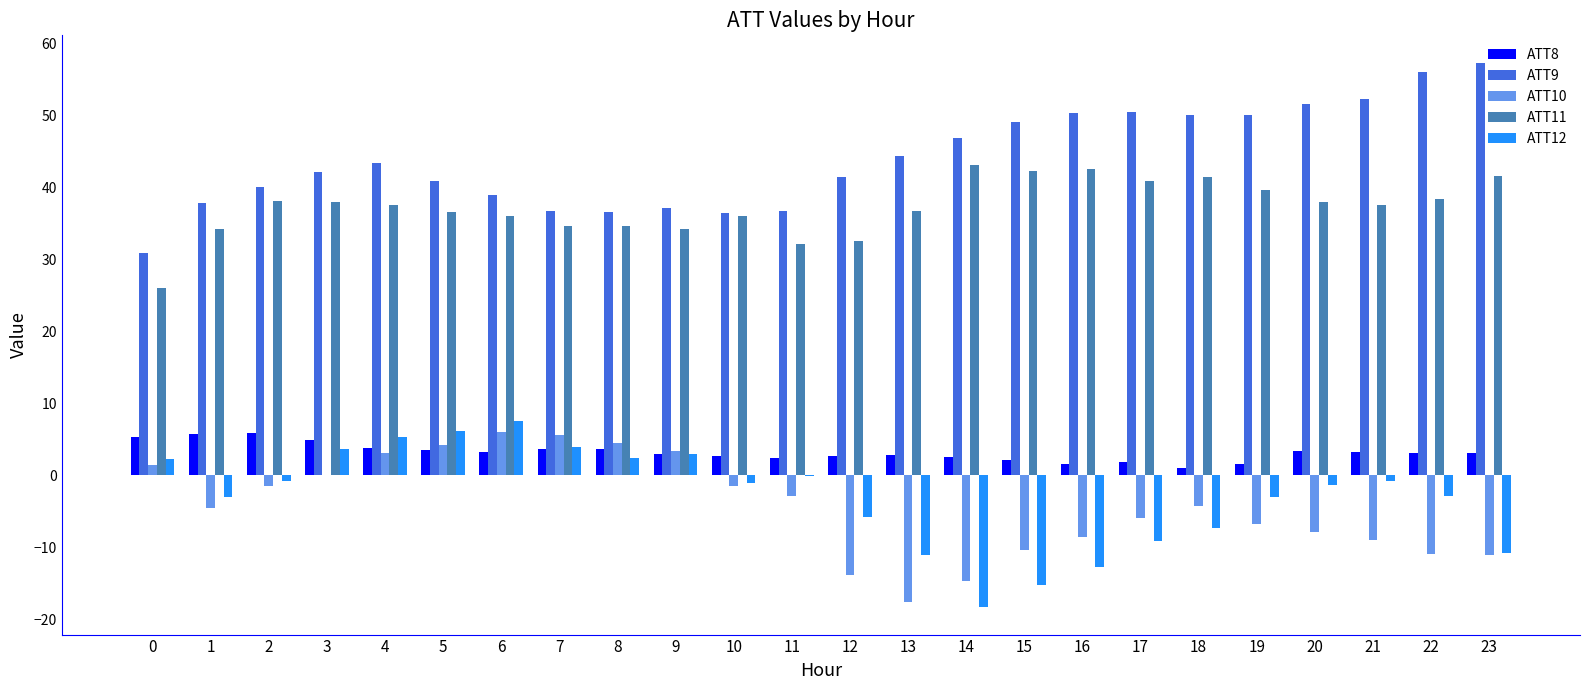

What is the spread (max minus min) of values at 16?

63.0